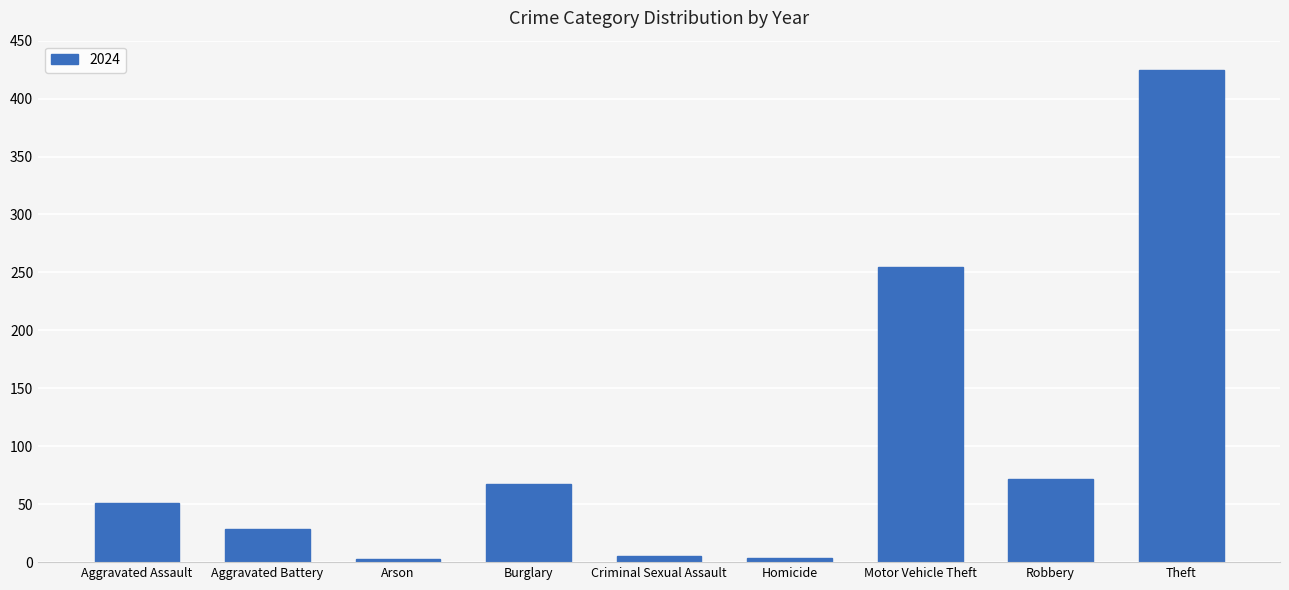

What is the sum of all values?

911